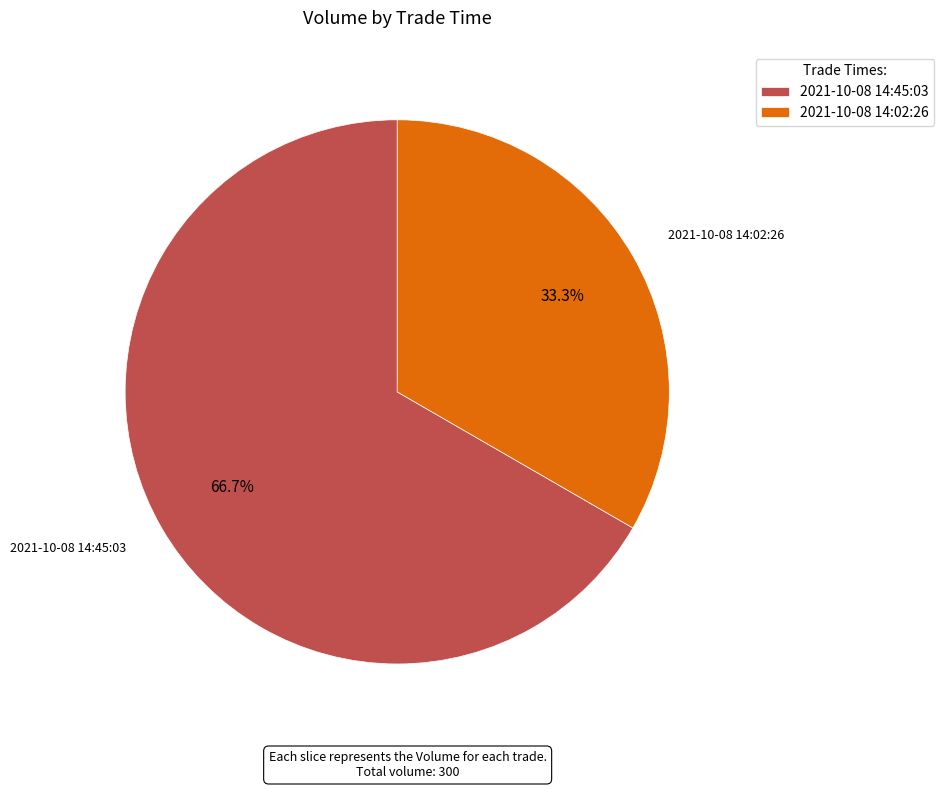

What is the ratio of the value at 2021-10-08 14:02:26 to the value at 2021-10-08 14:45:03?

0.5